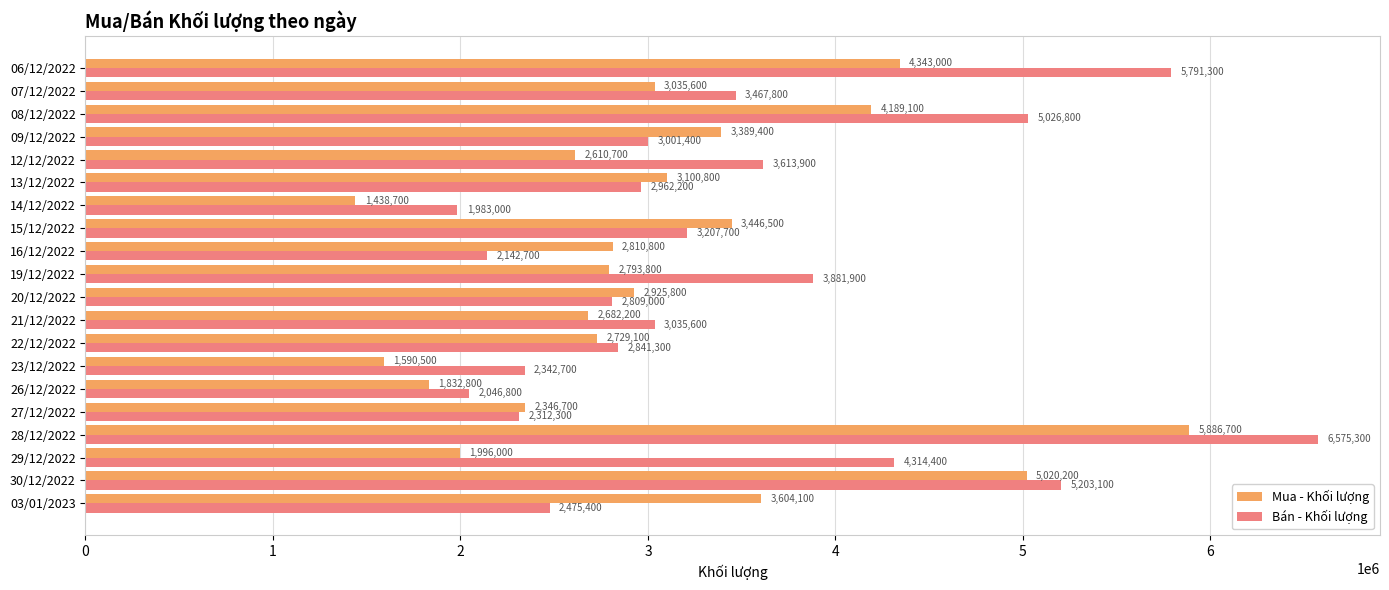

Which series has the largest range (max minus min)?

Bán - Khối lượng